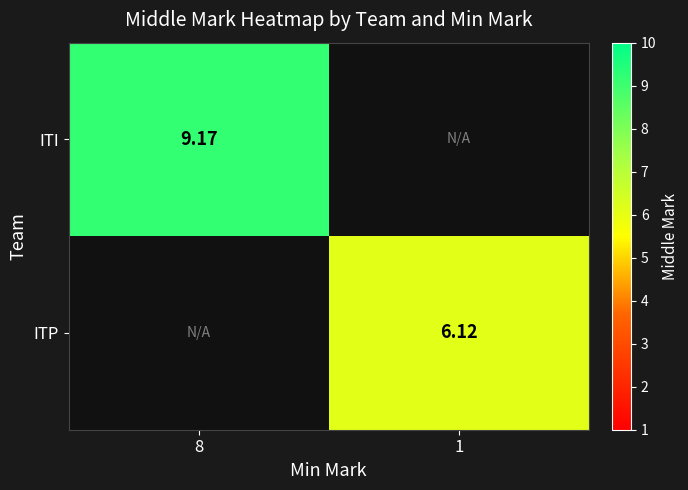

Which has a higher value, 1 or 8?

8